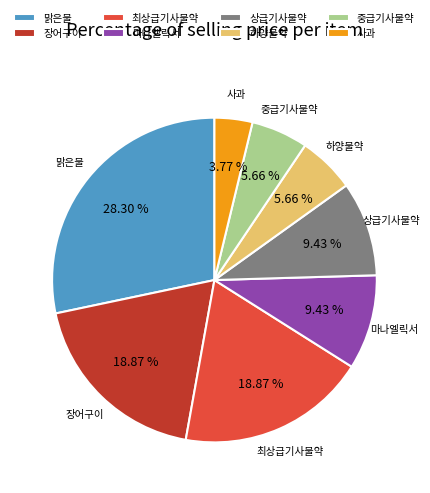

Combined, do 사과 and 상급기사물약 account for over 50%?

No